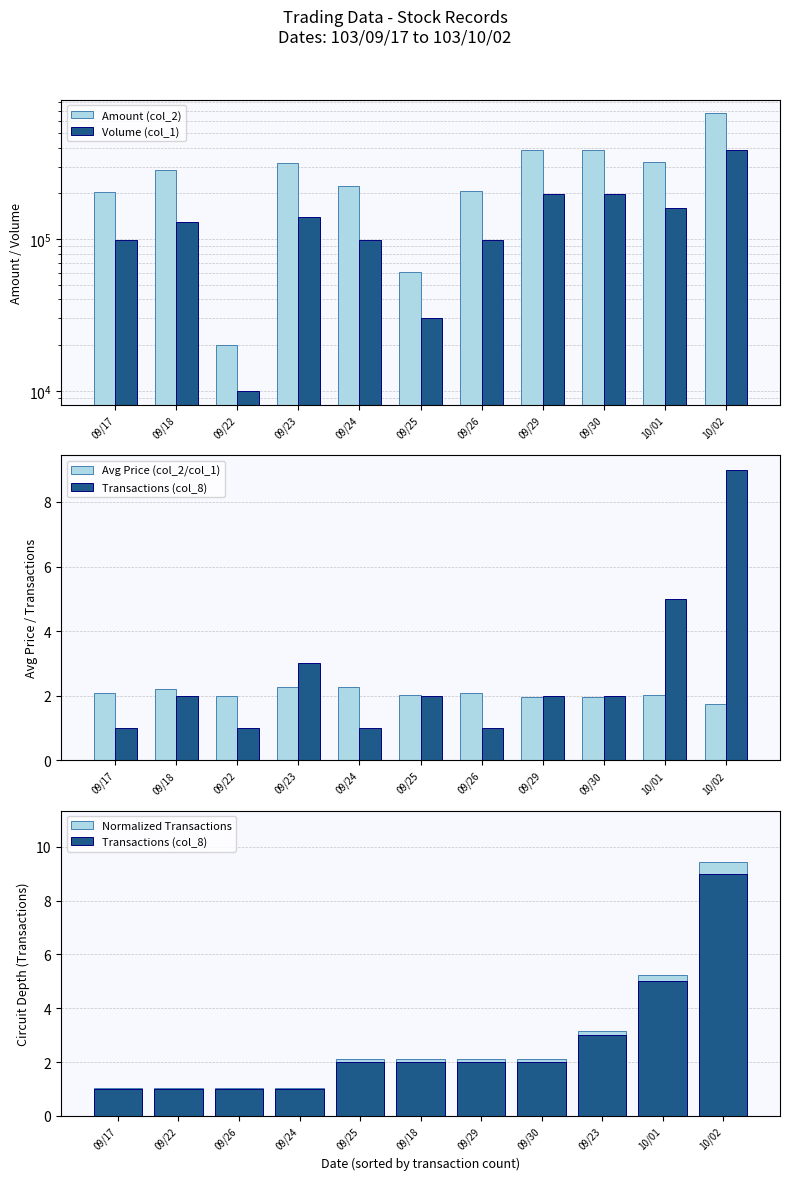

Rank the series by their maximum value, from lowest to highest.

Avg Price (col_2/col_1), Transactions (col_8), Normalized Transactions, Volume (col_1), Amount (col_2)